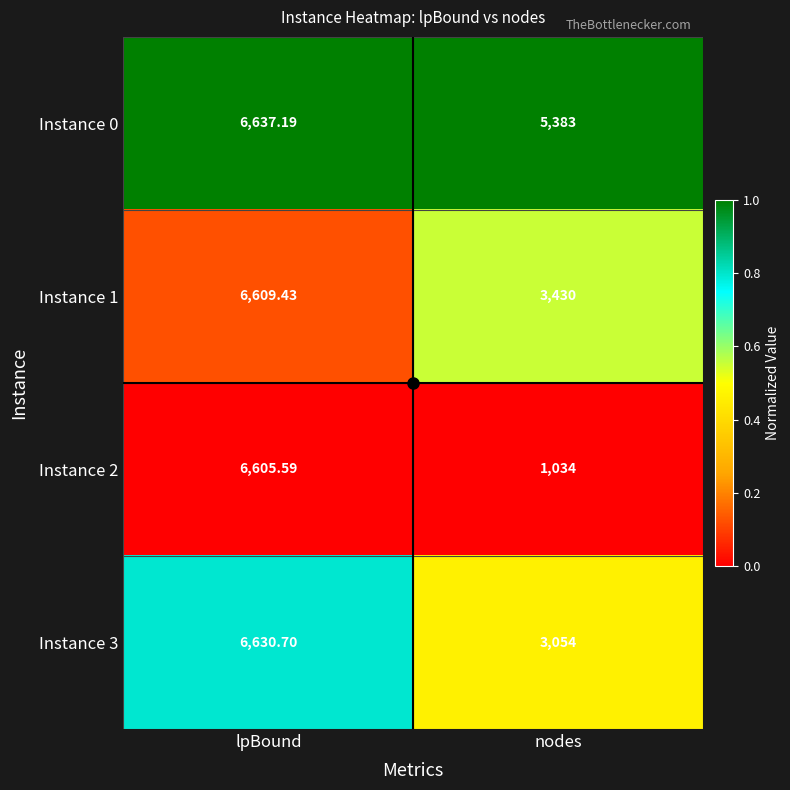

Rank the series by their maximum value, from lowest to highest.

Instance 2, Instance 1, Instance 3, Instance 0